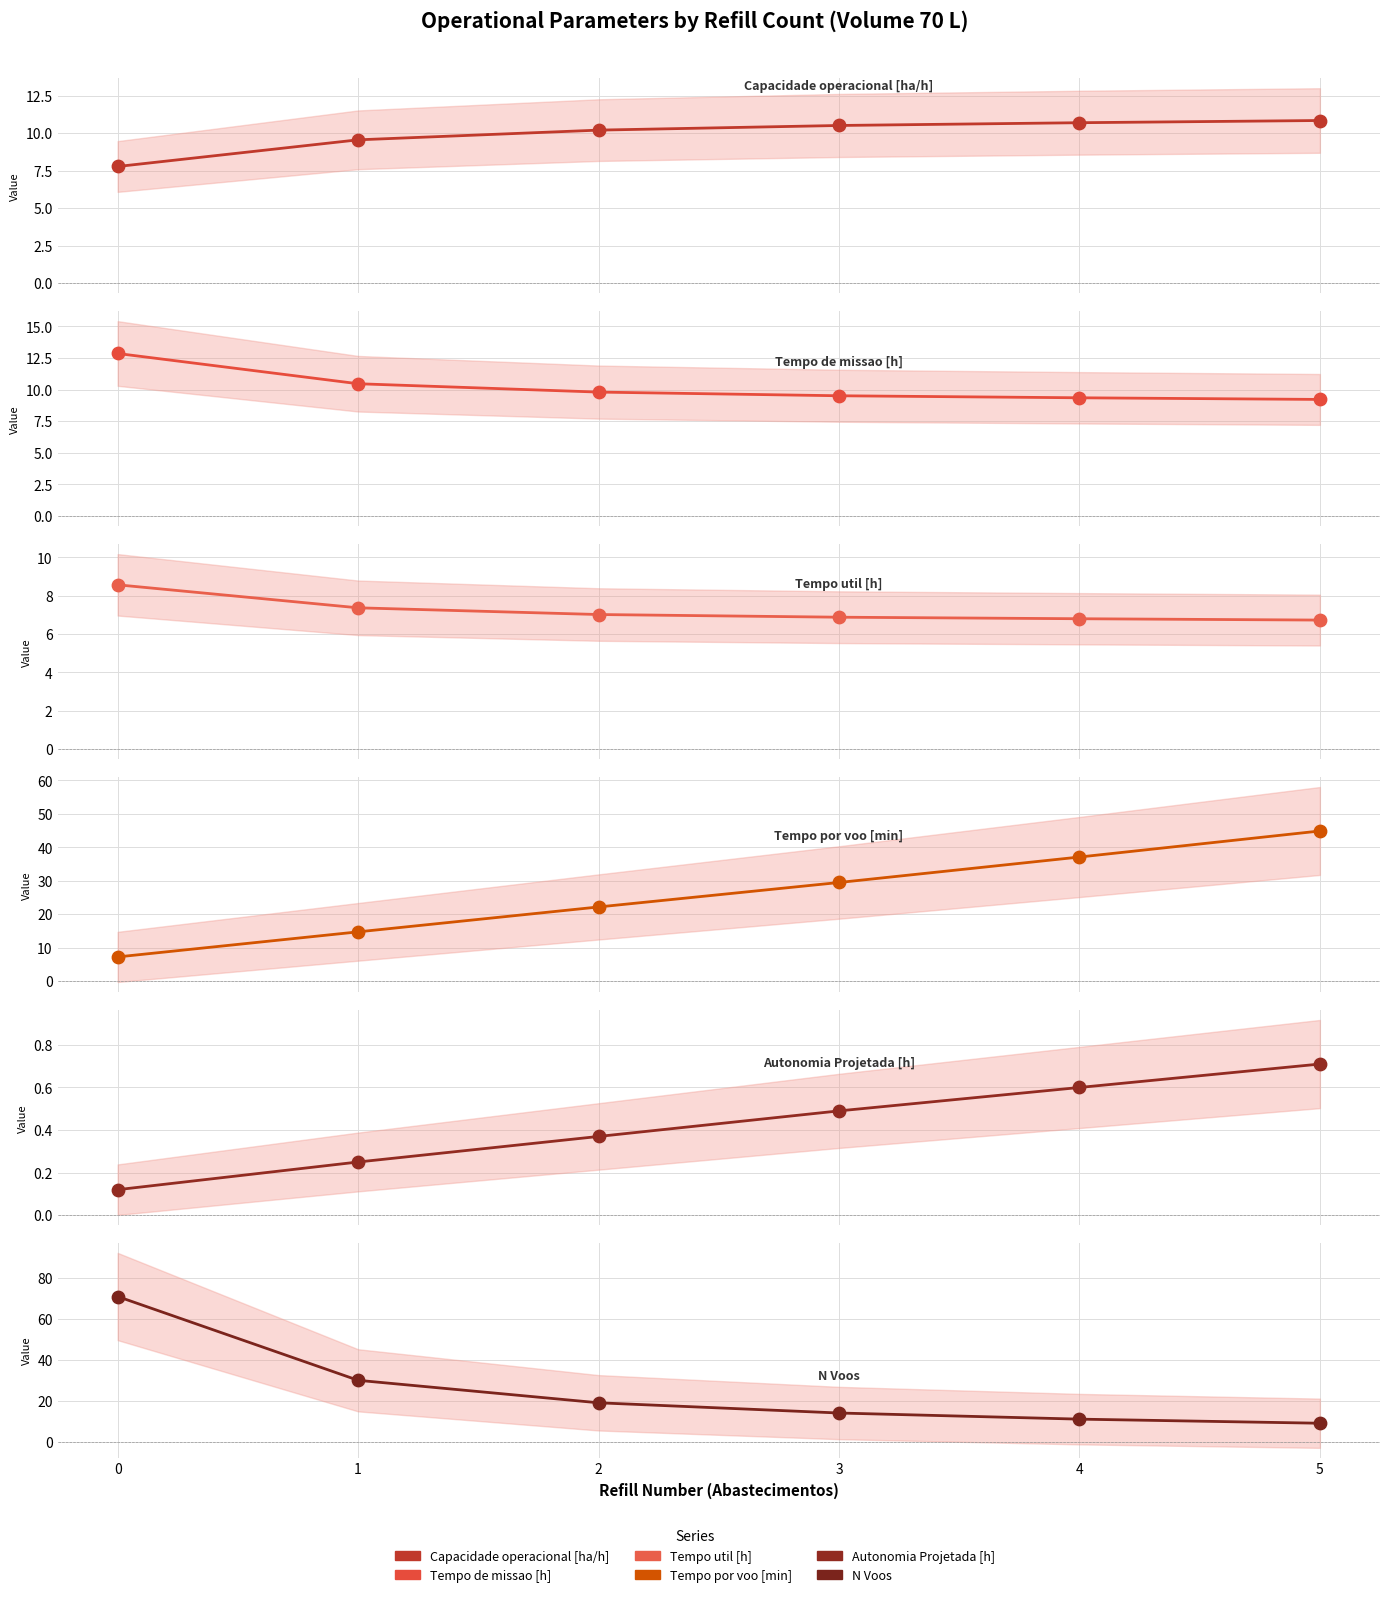

Which series has the widest spread of Y values?

N Voos